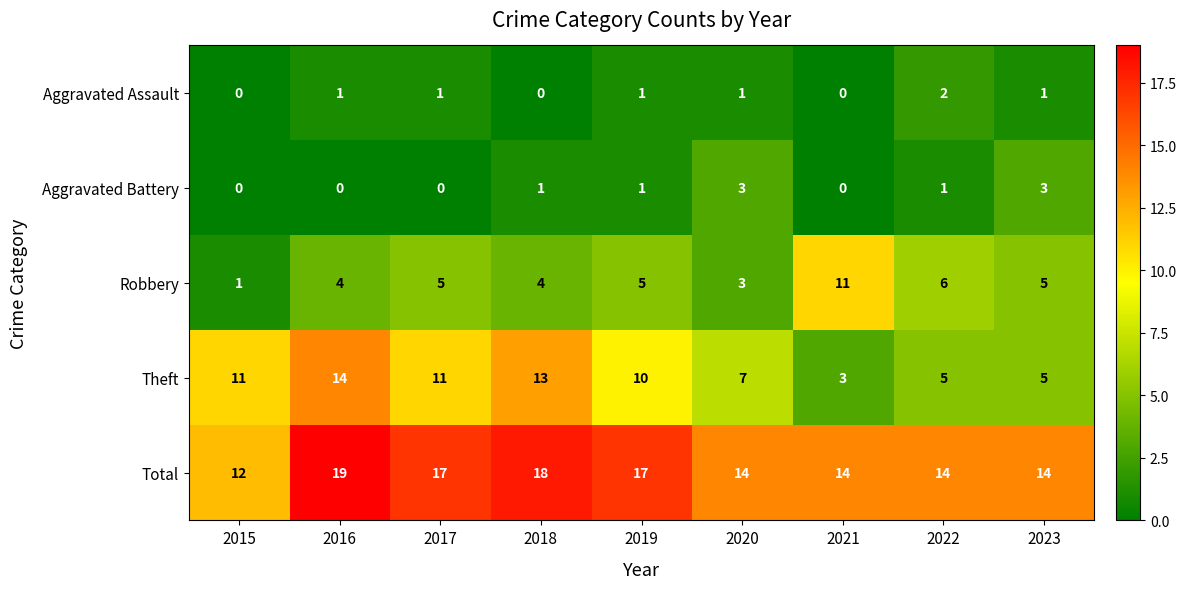

Count the number of data series in this chart.

5